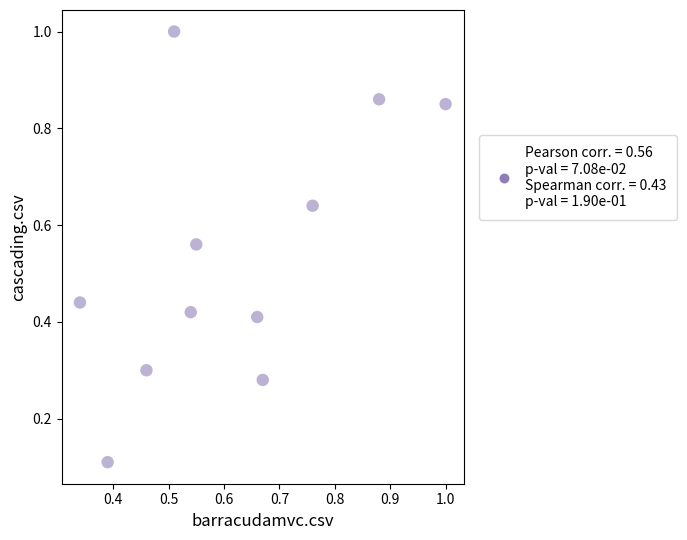

What is the average Y value?

0.5